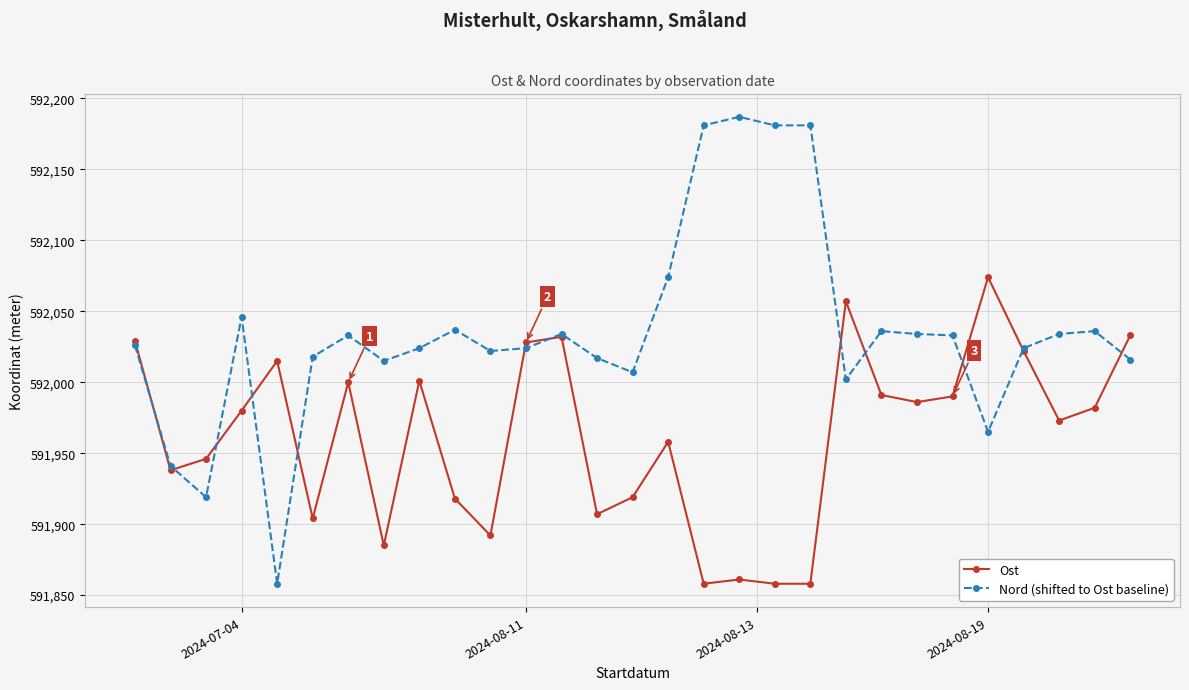

What is the smallest value displayed?

591858